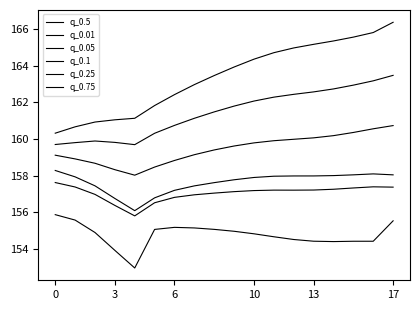

Reading right to left, extract all data points from this chart.

q_0.5: 163.5	163.2	162.9	162.7	162.6	162.4	162.3	162.1	161.8	161.5	161.1	160.7	160.3	159.7	159.8	159.9	159.8	159.7
q_0.01: 155.5	154.4	154.4	154.4	154.4	154.5	154.7	154.8	155.0	155.1	155.2	155.2	155.1	153.0	153.9	154.9	155.6	155.9
q_0.05: 157.4	157.4	157.3	157.3	157.2	157.2	157.2	157.2	157.1	157.1	157.0	156.8	156.5	155.8	156.4	157.0	157.4	157.6
q_0.1: 158.1	158.1	158.1	158.0	158.0	158.0	158.0	157.9	157.8	157.6	157.4	157.2	156.8	156.1	156.8	157.5	157.9	158.3
q_0.25: 160.7	160.6	160.4	160.2	160.1	160.0	159.9	159.8	159.6	159.4	159.1	158.8	158.5	158.0	158.3	158.7	158.9	159.1
q_0.75: 166.4	165.8	165.6	165.4	165.2	165.0	164.7	164.4	163.9	163.5	163.0	162.4	161.8	161.1	161.1	160.9	160.7	160.3